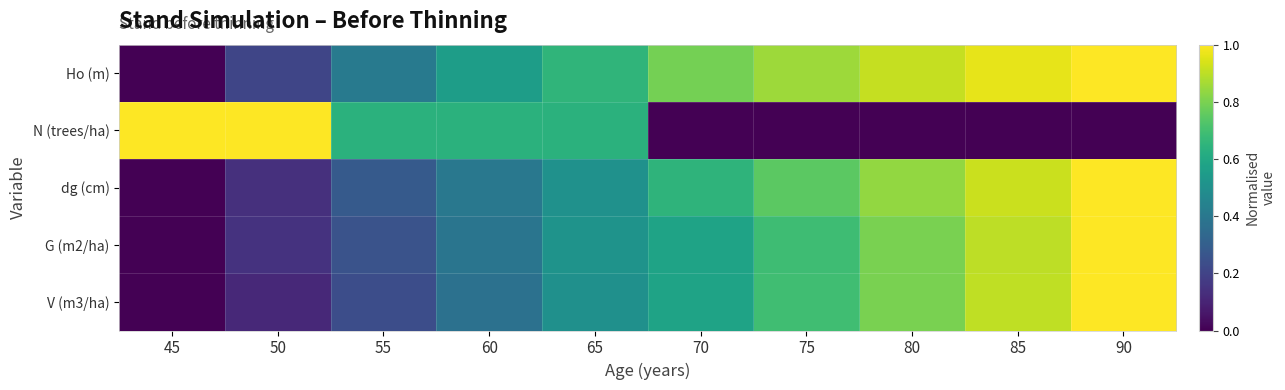

Which series has the largest range (max minus min)?

Ho (m)